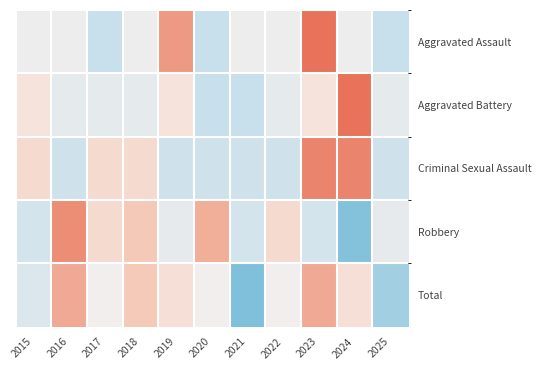

At which category is the sum across all series the highest?

2023